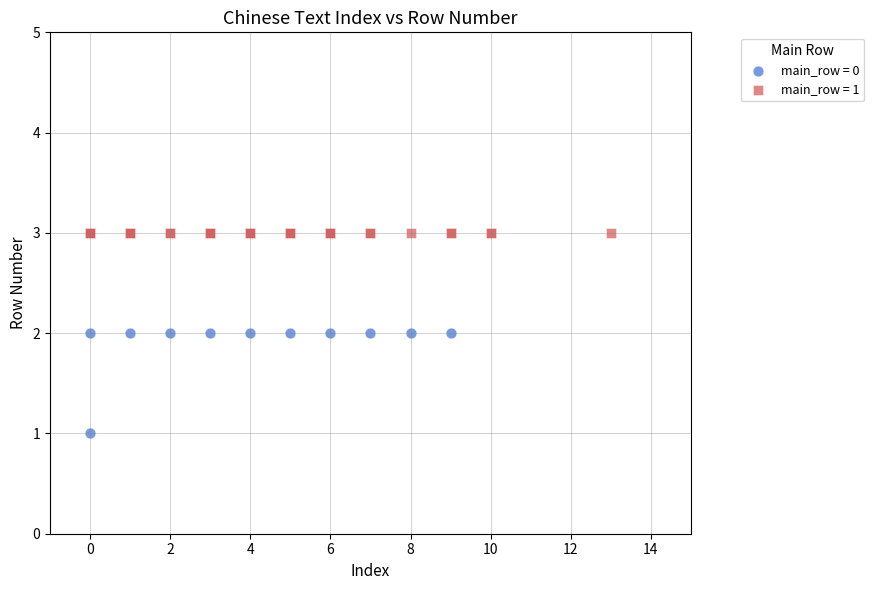

Which series contains the highest Y value?

main_row = 1